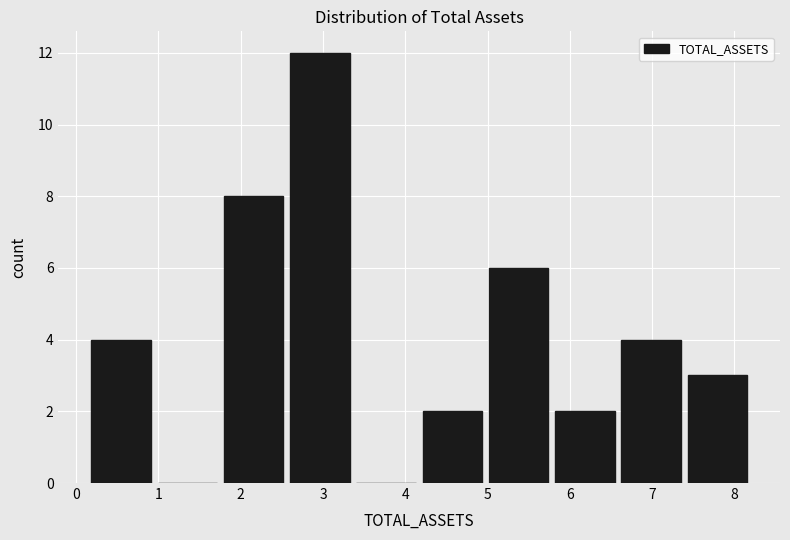

Reading left to right, transcribe this chart: for each bar, give the range it covers on the x-axis and its height. Neither the bar edges nor the heights are printed on the chart, so give them approximately, as read against the axes.

0.1 to 0.9: 4
0.9 to 1.8: 0
1.8 to 2.6: 8
2.6 to 3.4: 12
3.4 to 4.2: 0
4.2 to 5.0: 2
5.0 to 5.8: 6
5.8 to 6.6: 2
6.6 to 7.4: 4
7.4 to 8.2: 3